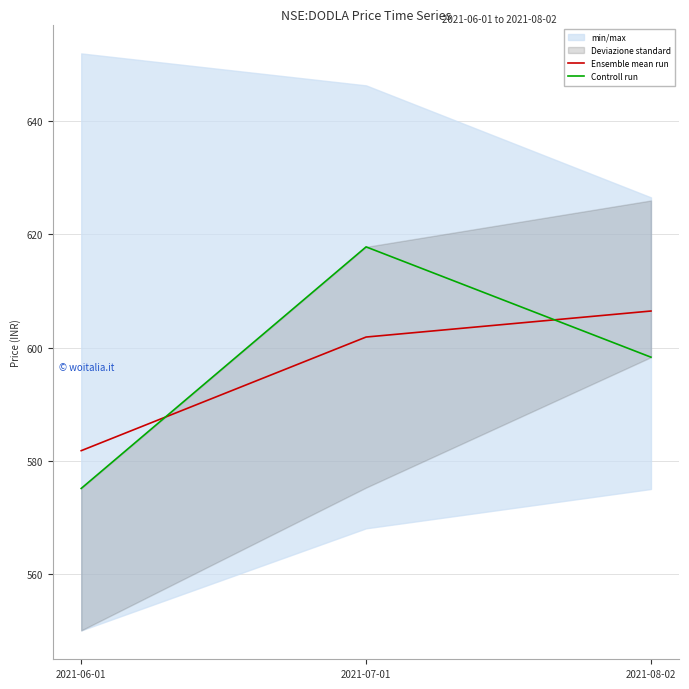

At 2021-08-02, list the series in order from smallest to largest.

Controll run, Ensemble mean run